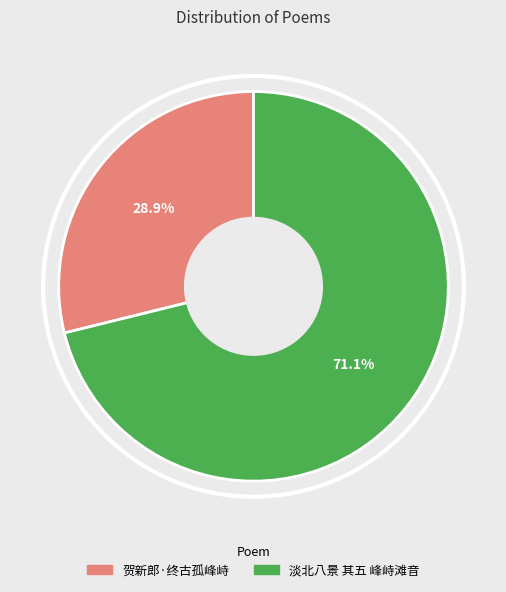

True or false: 贺新郎·终古孤峰峙 accounts for 21% of the total.

False